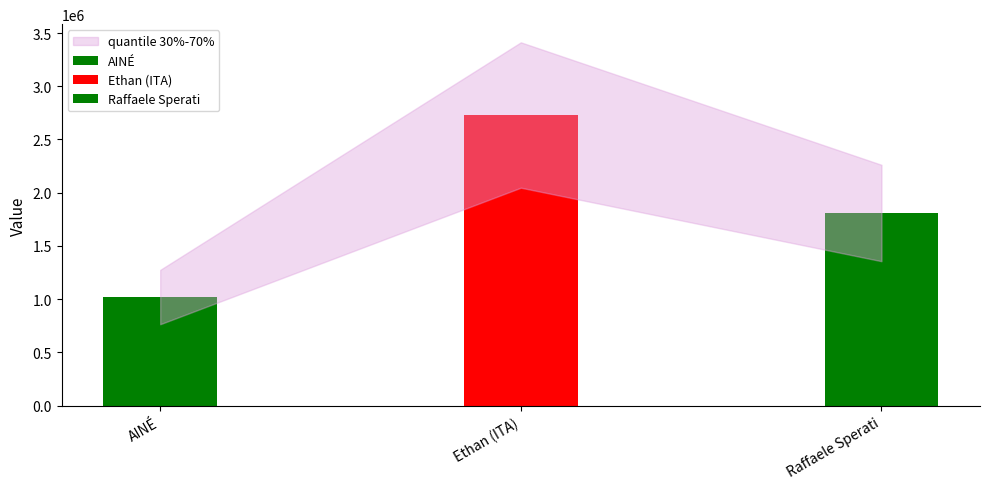

The value at Ethan (ITA) is 2729929. True or false?

True